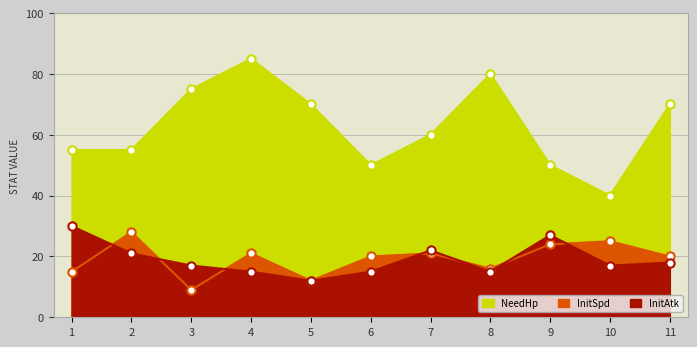

At how many categories does at least one series exceed 43?

10